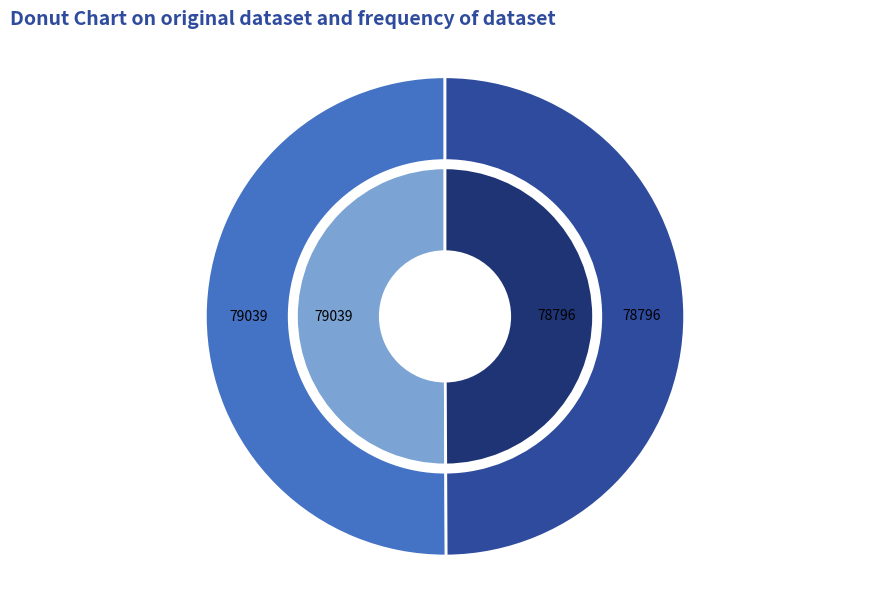

How much of the chart is everything except Kolflarnlav (129000449)?

50.1%